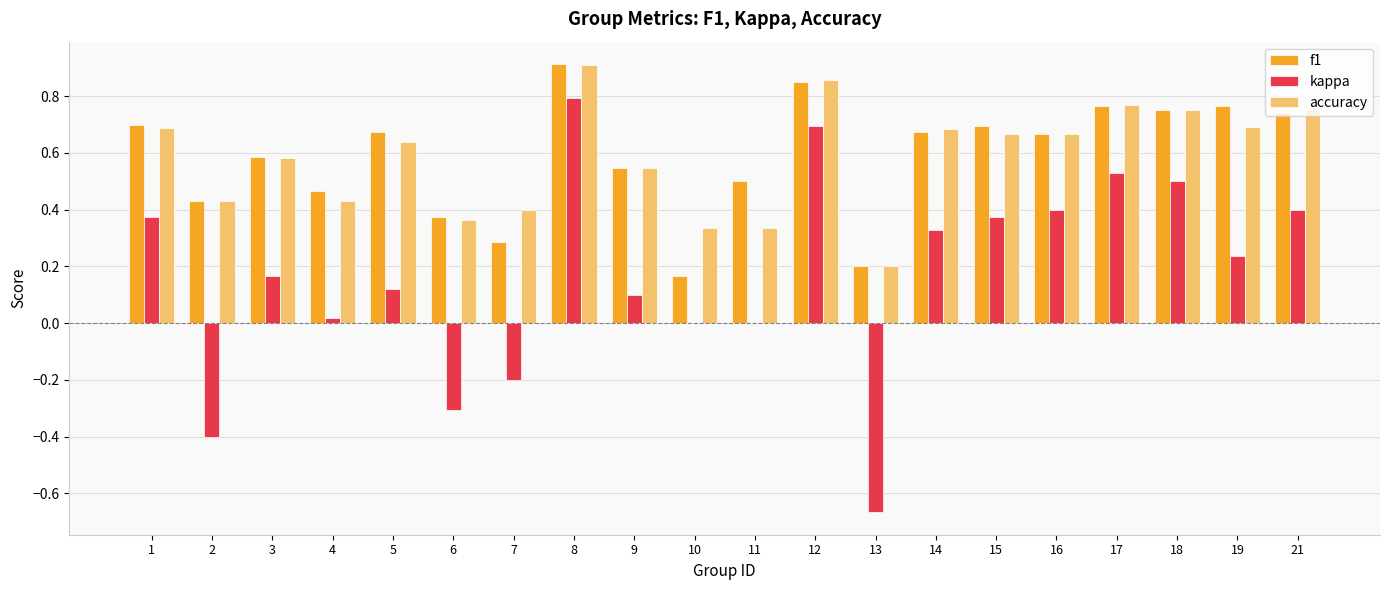

Which category has the highest value in the kappa series?

8